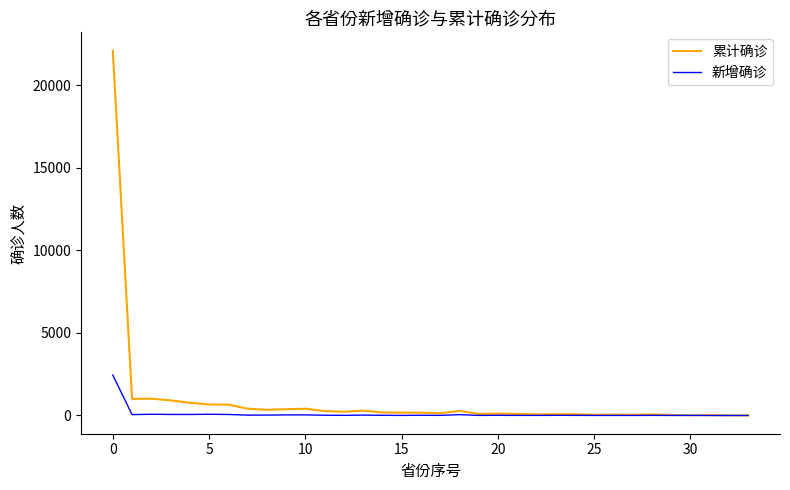

What is the maximum value for 新增确诊?

2447